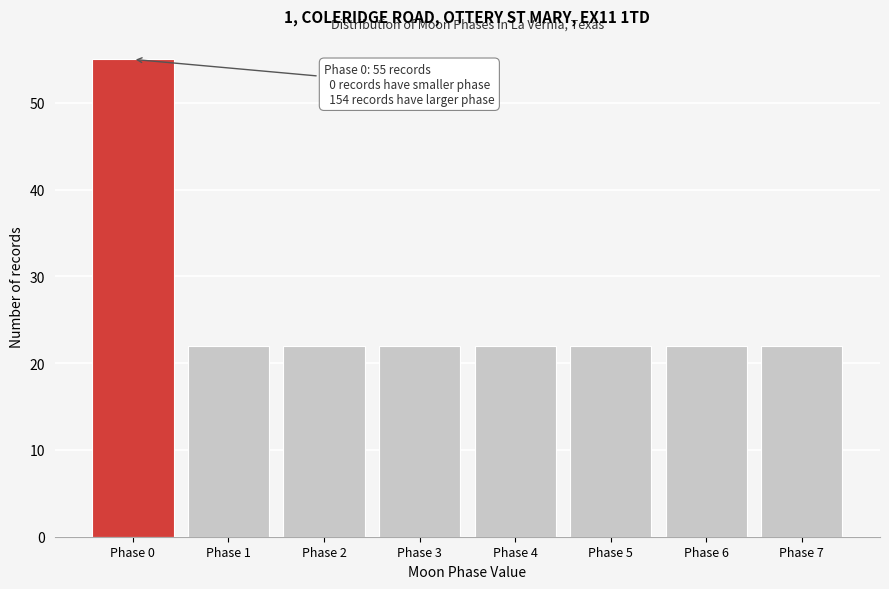

Reading left to right, extract all data points from this chart.

Phase 0=55	Phase 1=22	Phase 2=22	Phase 3=22	Phase 4=22	Phase 5=22	Phase 6=22	Phase 7=22